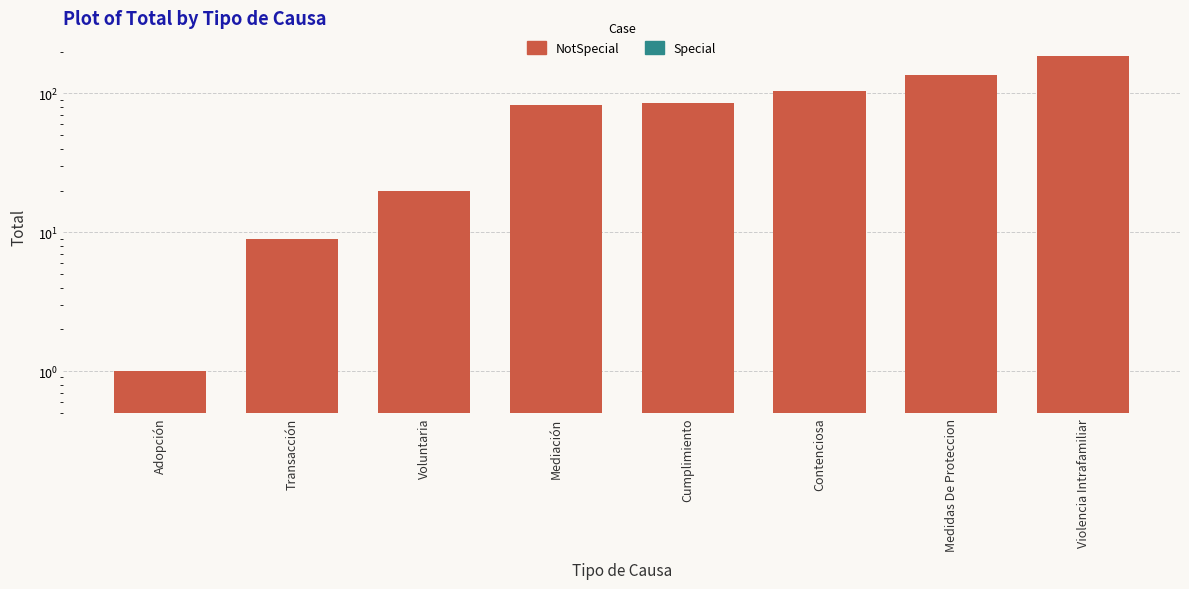

Which has a higher value, Adopción or Medidas De Proteccion?

Medidas De Proteccion